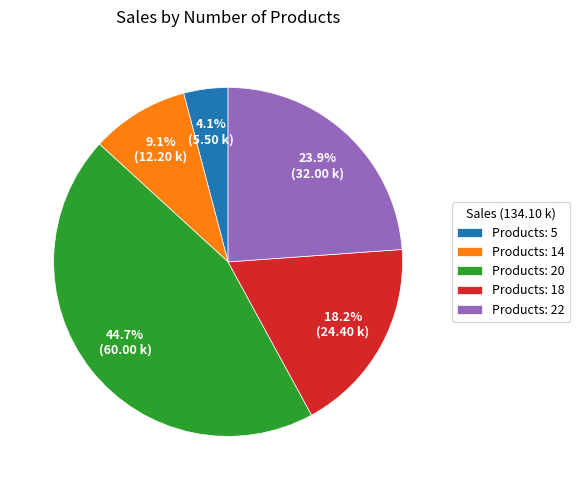

Rank the categories by value from lowest to highest.

Products: 5, Products: 14, Products: 18, Products: 22, Products: 20